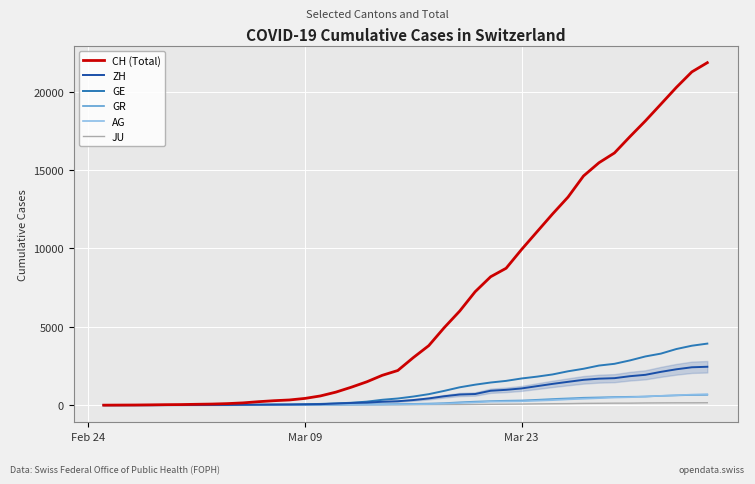

Which series has the largest total across all categories?

CH (Total)